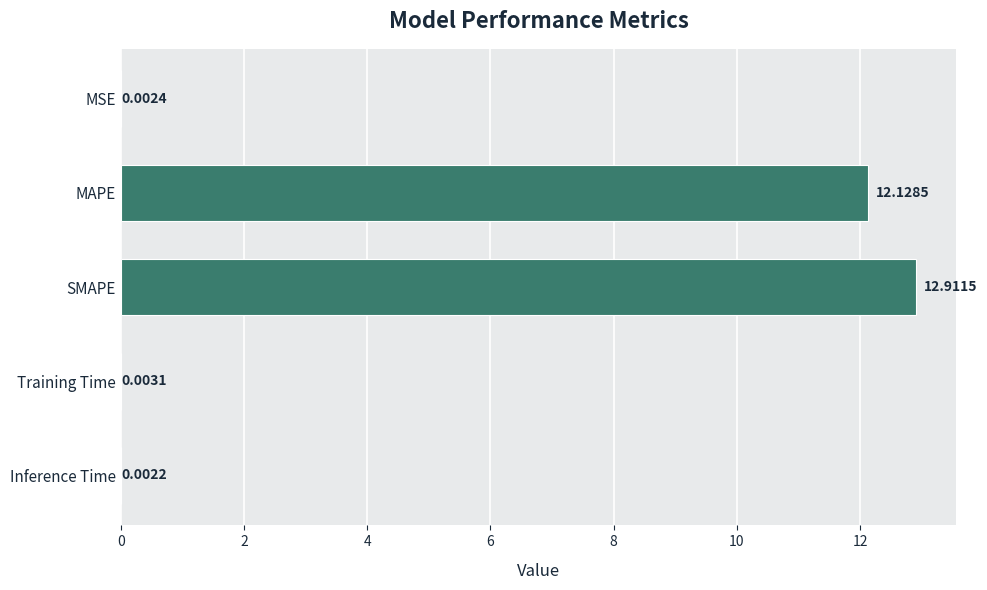

Which category has the highest value across all series?

SMAPE